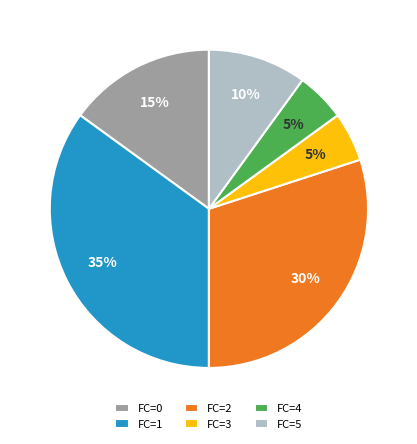

To the nearest percent, what portion does FC=5 represent?

10%